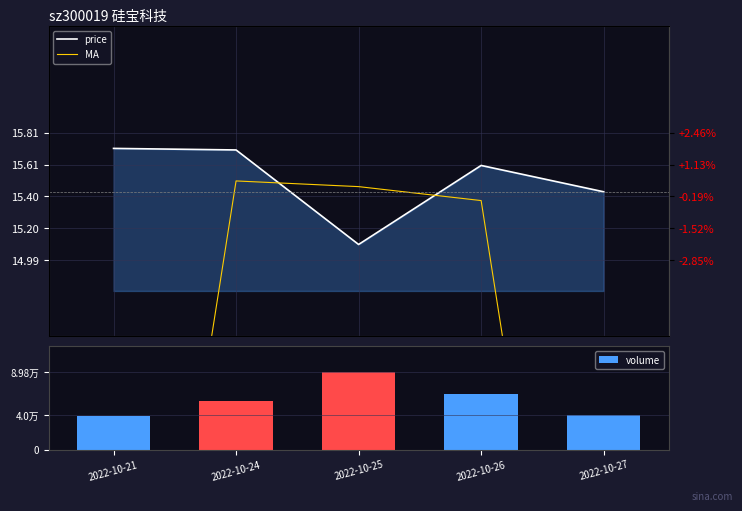

At which category is the sum across all series the highest?

2022-10-25